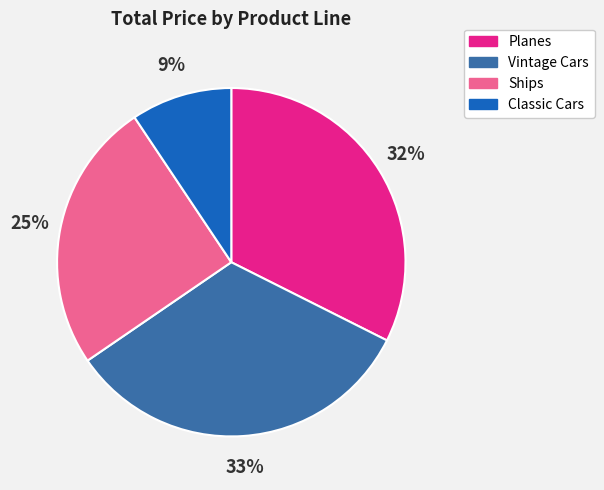

Count the number of slices in the pie.

4